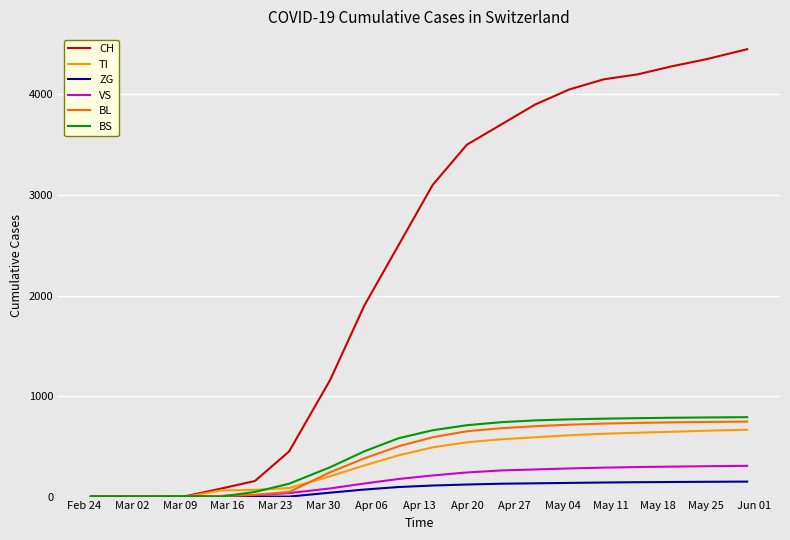

What is the highest value of the TI series?

665